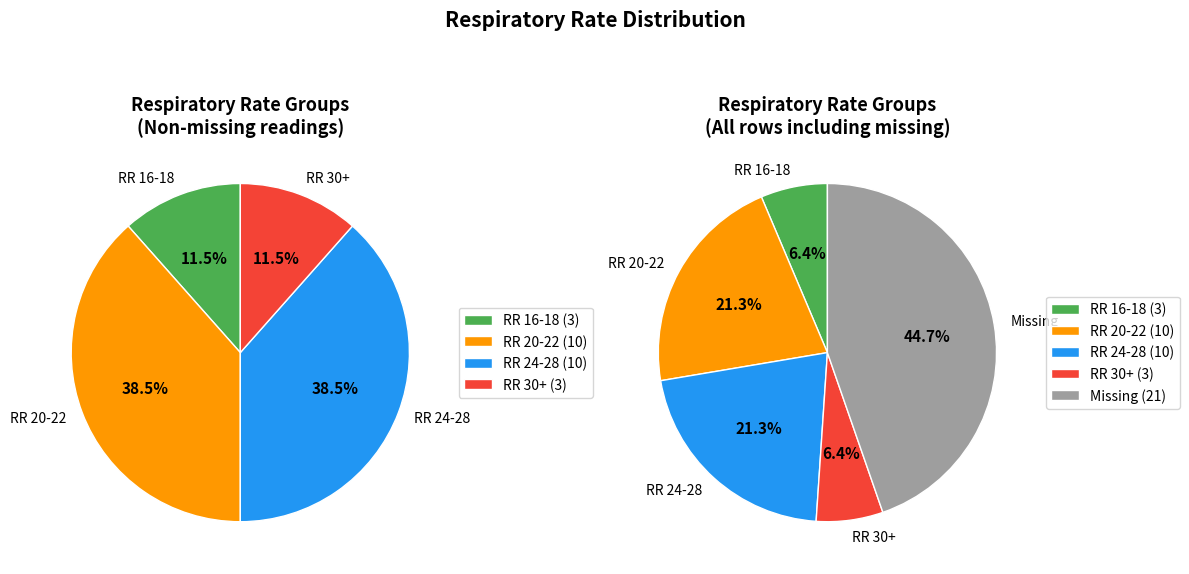

What is the smallest slice in the pie chart?

16